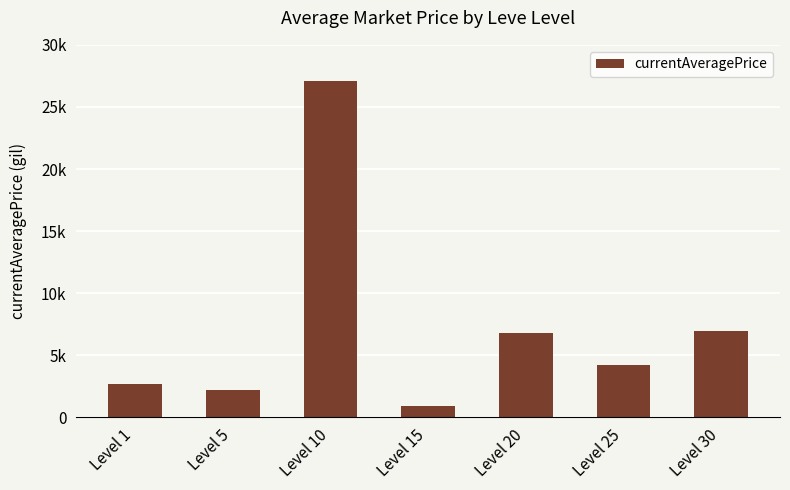

Which label corresponds to the largest value in the chart?

Level 10